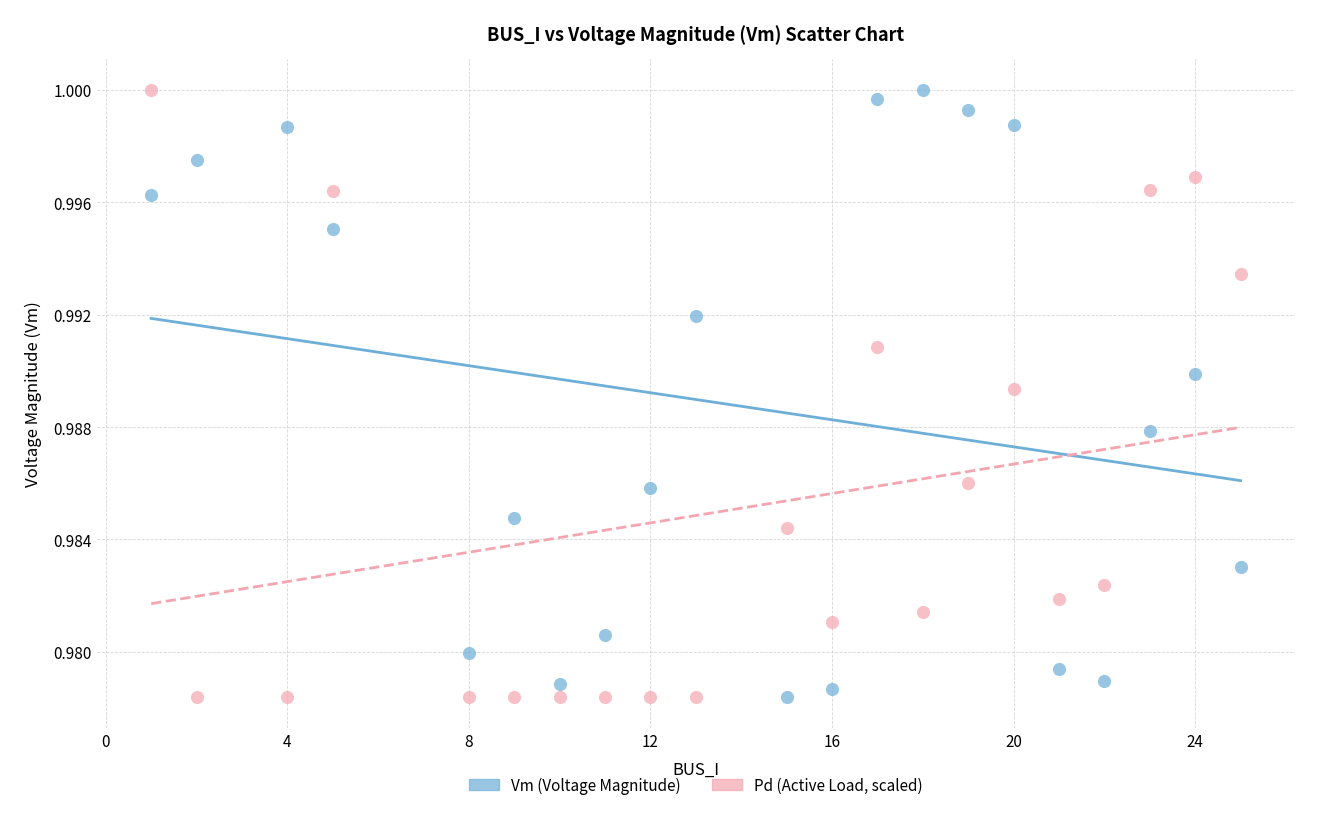

Across all data points, what is the range of X values (max minus min)?

24.0